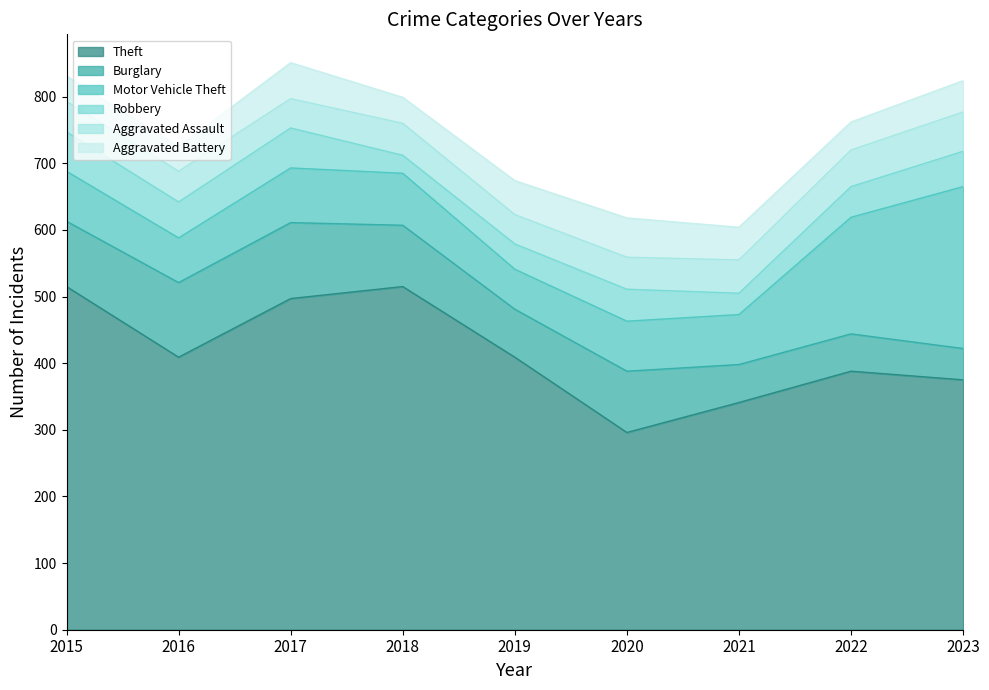

At which category does Aggravated Battery reach its first local valley?

2016